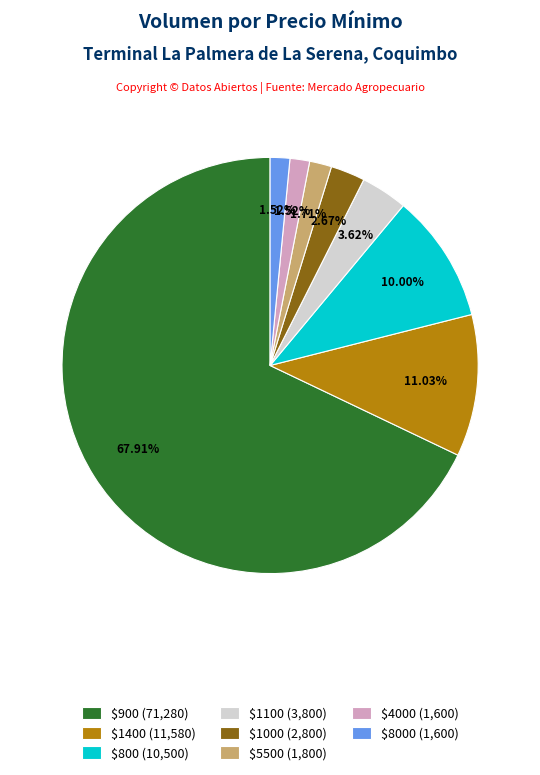

Is there any slice that represents more than half of the pie?

Yes